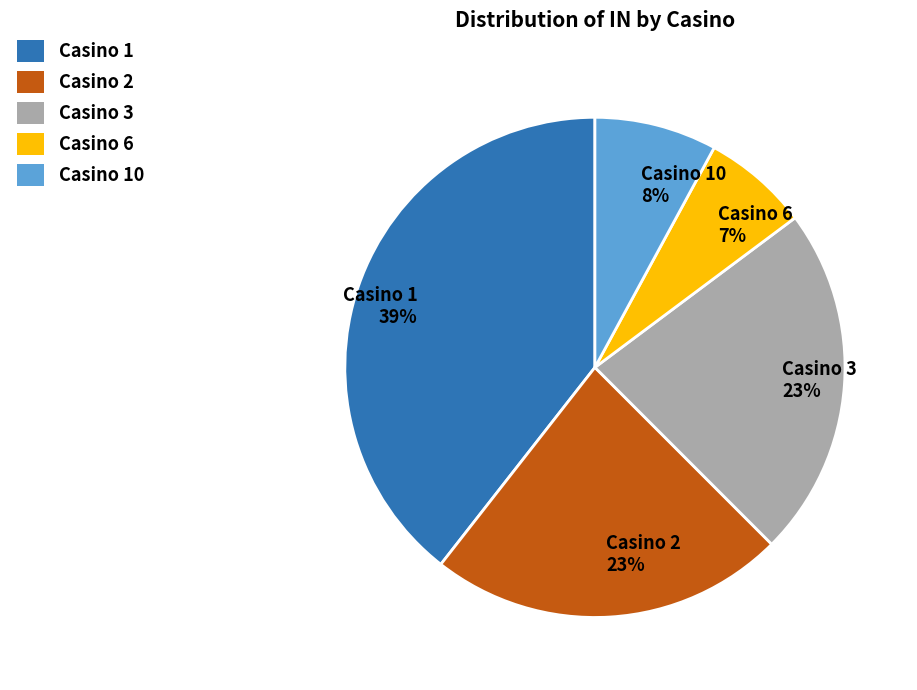

Which category has the biggest portion of the pie?

Casino 1 39%